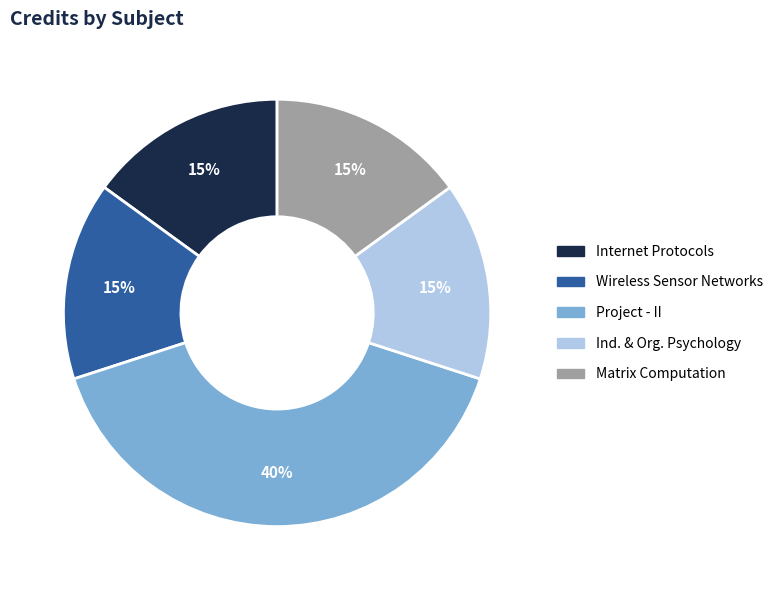

To the nearest percent, what is the difference between the largest and smallest slice percentages?

25%